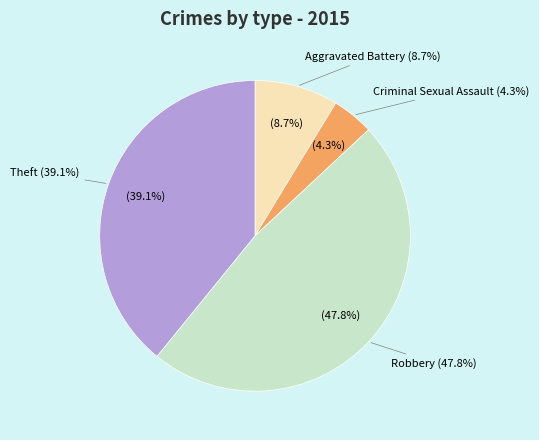

The Criminal Sexual Assault slice represents 4% of the pie. True or false?

True